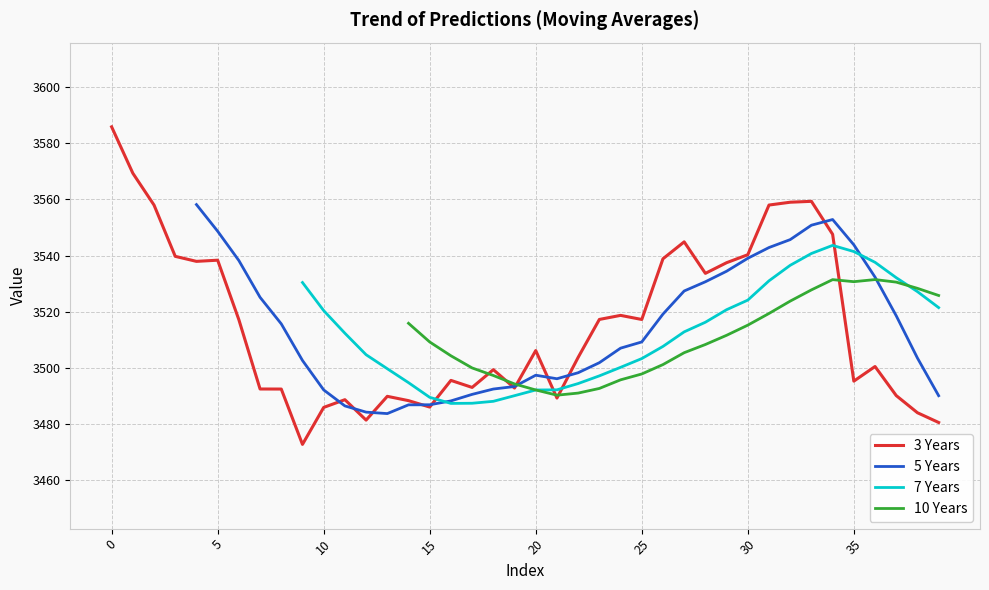

At how many categories does at least one series exceed 3491?

40